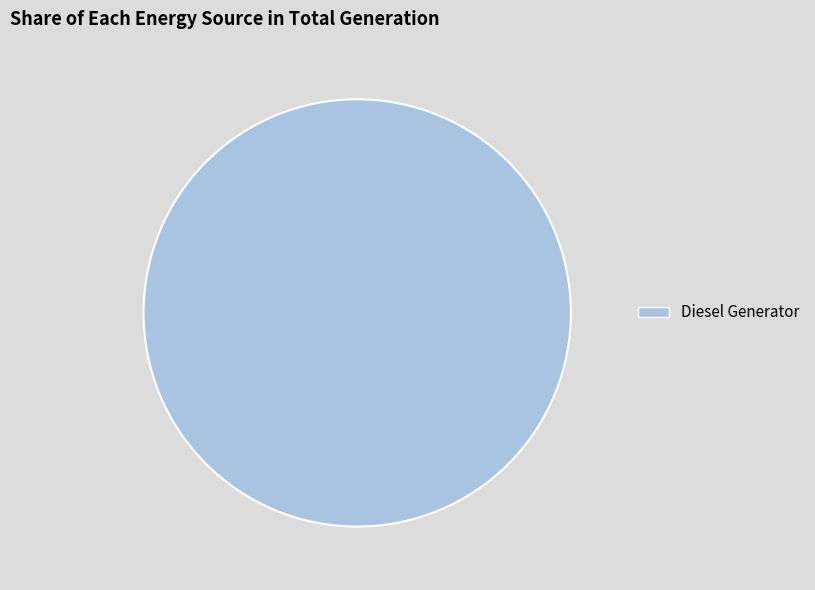

The Diesel Generator slice represents 100% of the pie. True or false?

True